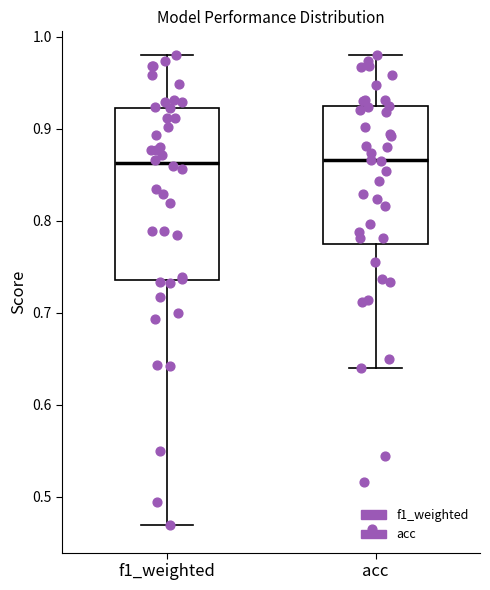

Reading left to right, transcribe this box plot: for each box, give where its median line is, the range the box spans, and where its two whiskers end, as read against the y-axis. The values are not printed on the chart, so give them approximately, as read against the axis.

f1_weighted: median 0.86, box 0.74 to 0.92, whiskers 0.47 to 0.98
acc: median 0.87, box 0.78 to 0.92, whiskers 0.64 to 0.98